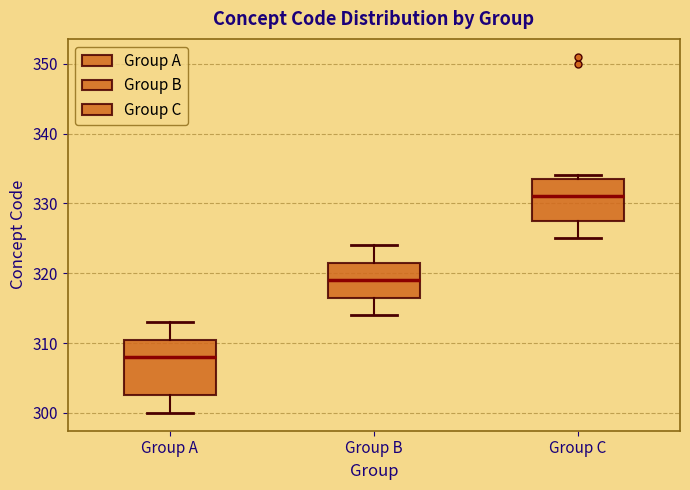

Where is the upper edge of the box for Group C on the y-axis? The values are not printed on the chart, so give them approximately, as read against the axis.

334